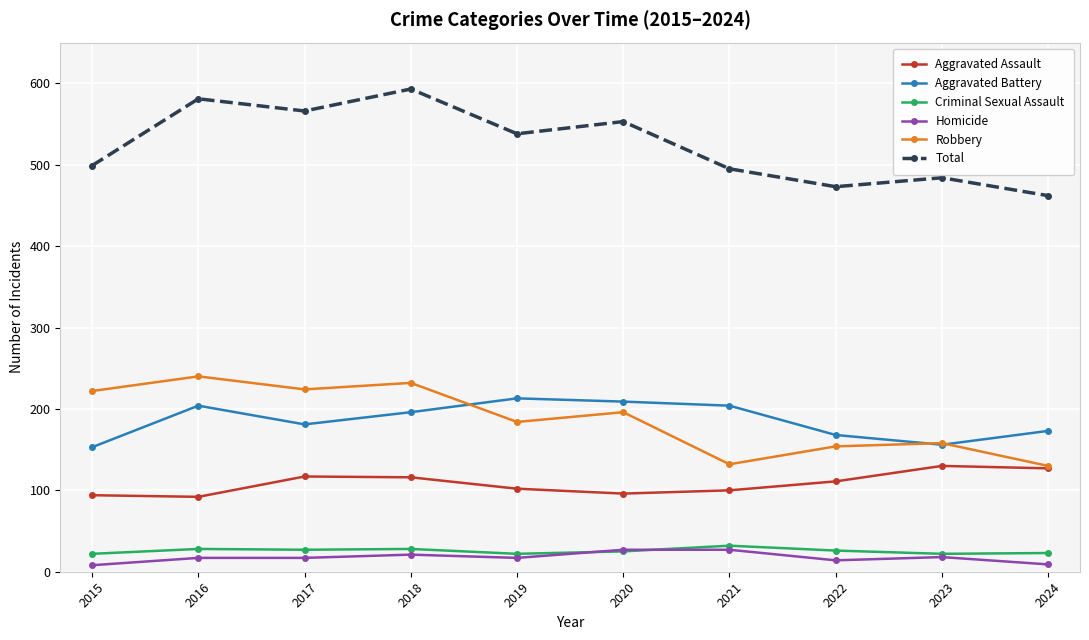

Which series has the widest spread of values?

Total